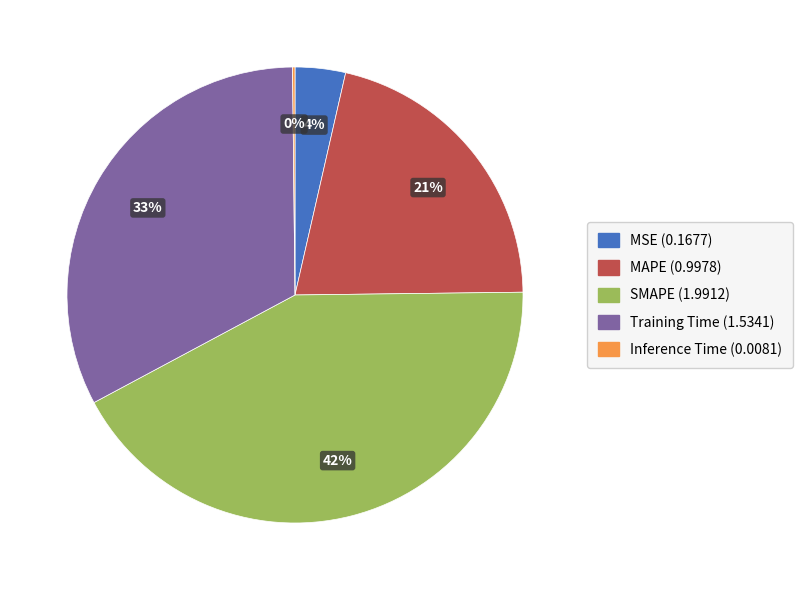

Is the sum of MSE and SMAPE greater than half?

No